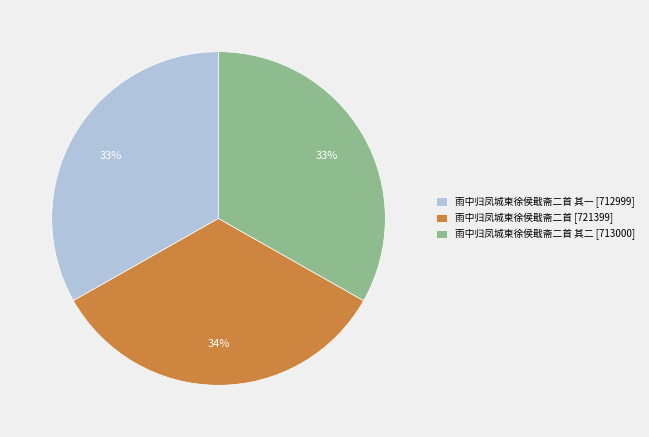

The 雨中归凤城柬徐侯戢斋二首 其一 [712999] slice represents 41% of the pie. True or false?

False